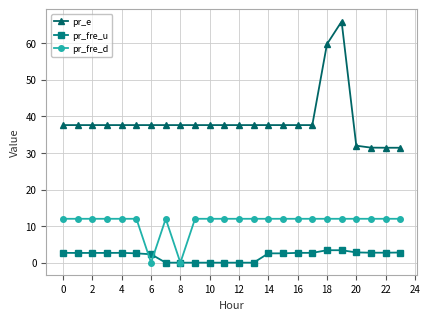

What is the maximum value for pr_fre_d?

12.0